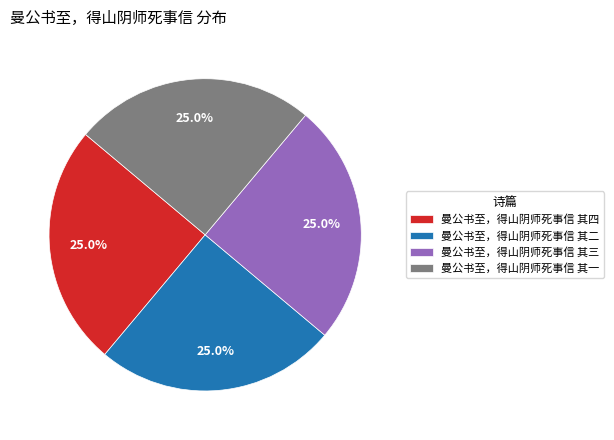

How much of the chart is everything except 曼公书至，得山阴师死事信 其二?

75.0%